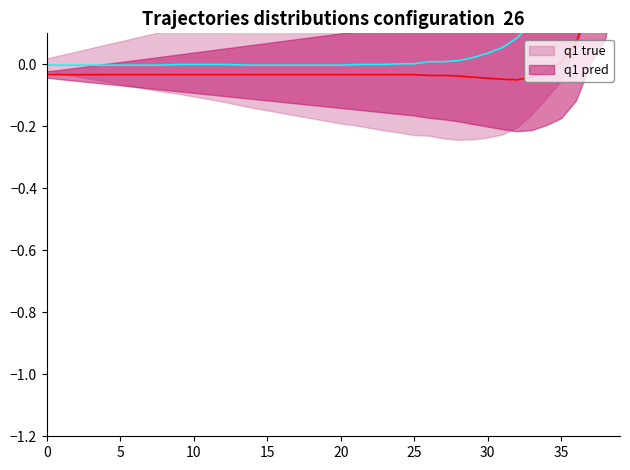

What are all the series names shown in the legend?

q1 true, q1 pred